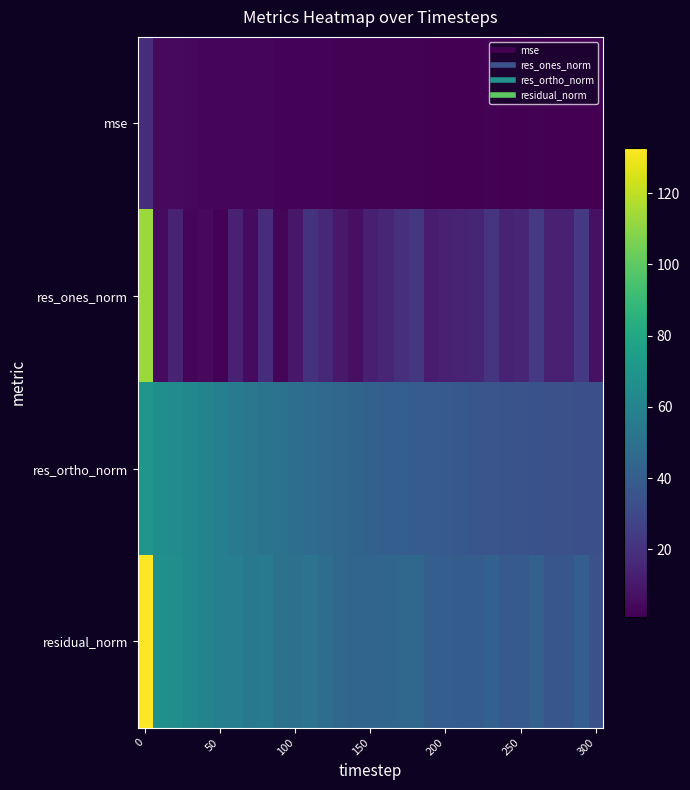

Reading left to right, what are all the values shown in this chart?

mse: 17.6	4.5	4.4	3.9	3.7	3.4	3.3	2.9	3.0	2.6	2.5	2.6	2.4	2.1	1.9	1.9	1.9	2.0	2.1	1.6	1.6	1.6	1.6	1.8	1.5	1.5	1.7	1.3	1.3	1.6	1.1
res_ones_norm: 112.9	5.3	14.0	2.9	4.2	1.7	13.3	5.2	18.1	3.5	9.8	20.3	15.6	10.0	6.6	12.6	15.4	19.3	22.6	11.4	13.3	14.0	14.7	21.3	14.1	15.5	23.2	13.4	13.4	22.8	7.1
res_ortho_norm: 69.8	66.9	64.7	62.5	60.3	58.1	55.8	54.0	52.0	50.4	48.9	47.2	46.0	44.7	43.4	42.3	41.1	40.2	39.4	38.9	38.1	37.3	36.6	36.1	35.5	35.0	34.5	34.0	33.6	33.4	33.1
residual_norm: 132.7	67.1	66.2	62.6	60.4	58.2	57.3	54.2	55.1	50.5	49.9	51.4	48.5	45.8	43.9	44.1	43.8	44.6	45.5	40.6	40.3	39.9	39.5	41.9	38.2	38.3	41.5	36.6	36.2	40.4	33.8